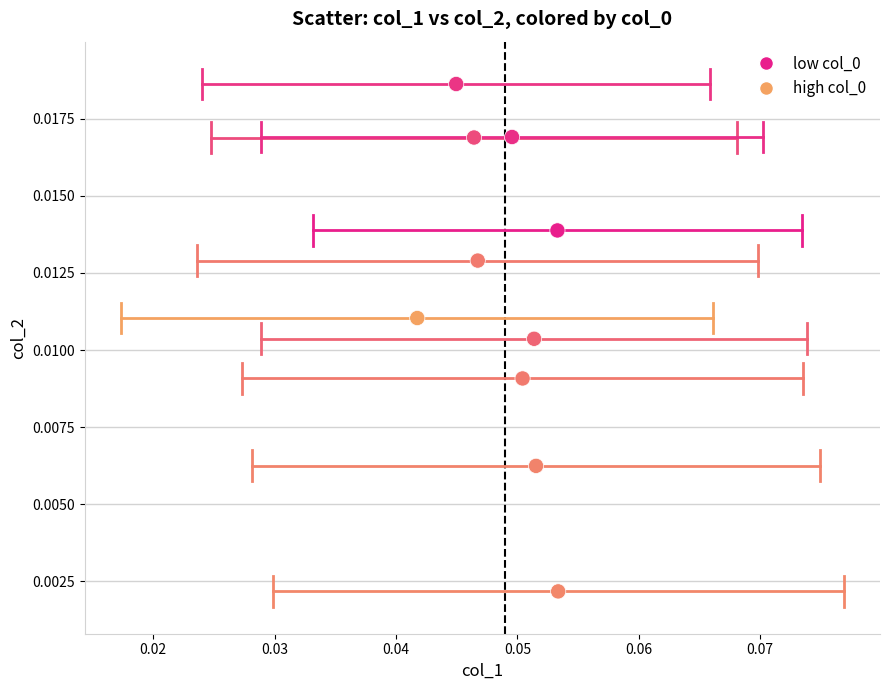

Count the number of points in this scatter plot.

10